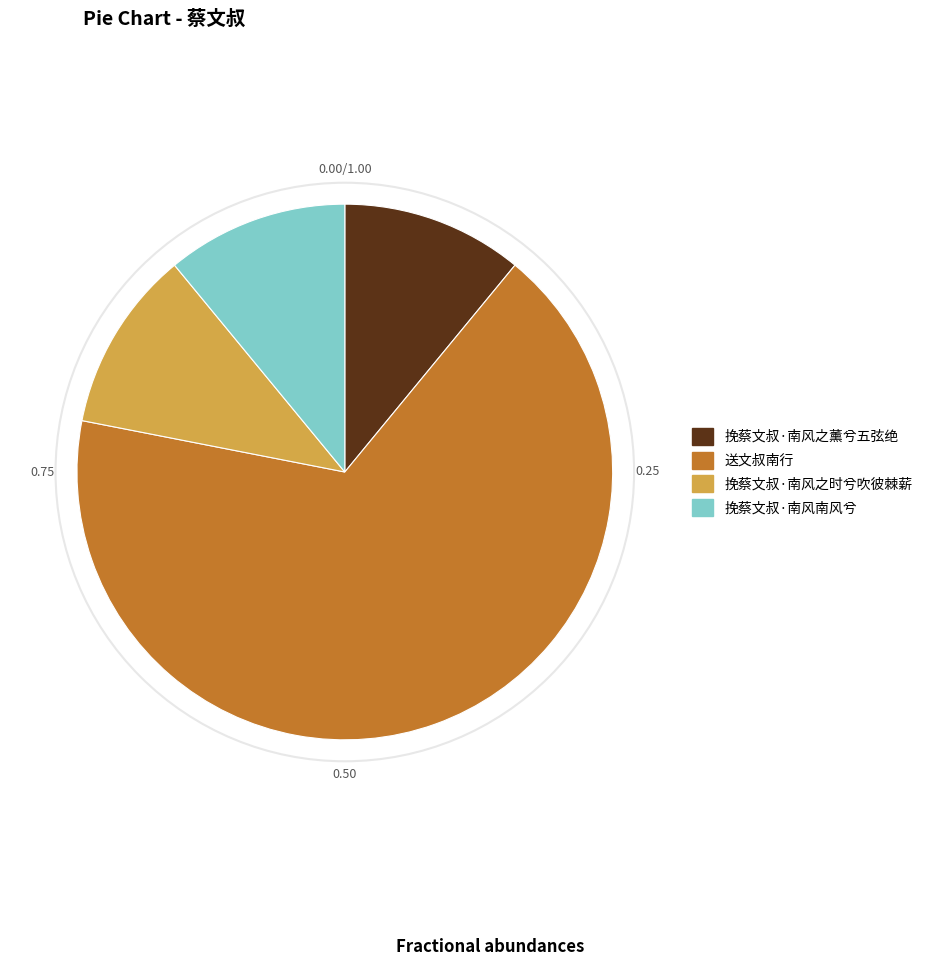

Is there any slice that represents more than half of the pie?

Yes